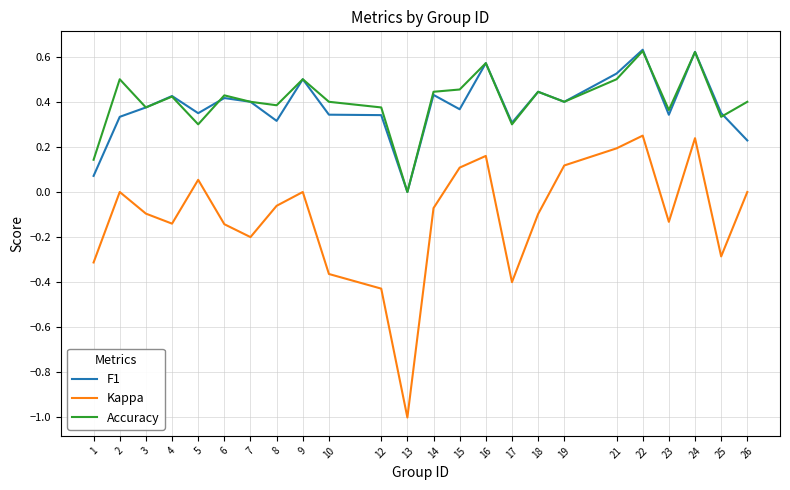

What is the total value across all series at 19?

0.9